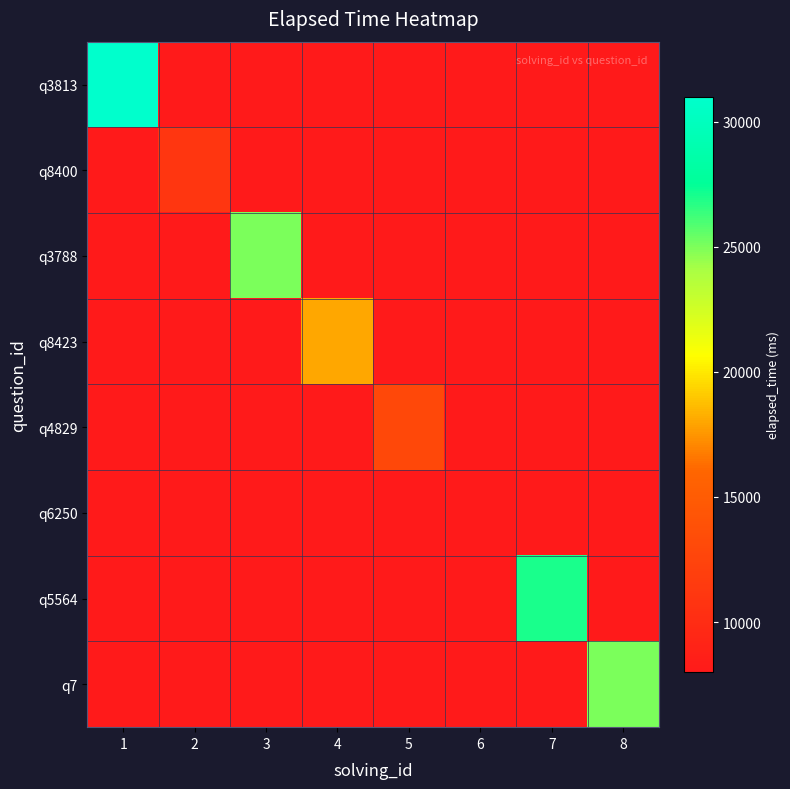

Is the value of q7 at 2 greater than the value of q8400 at 6?

No